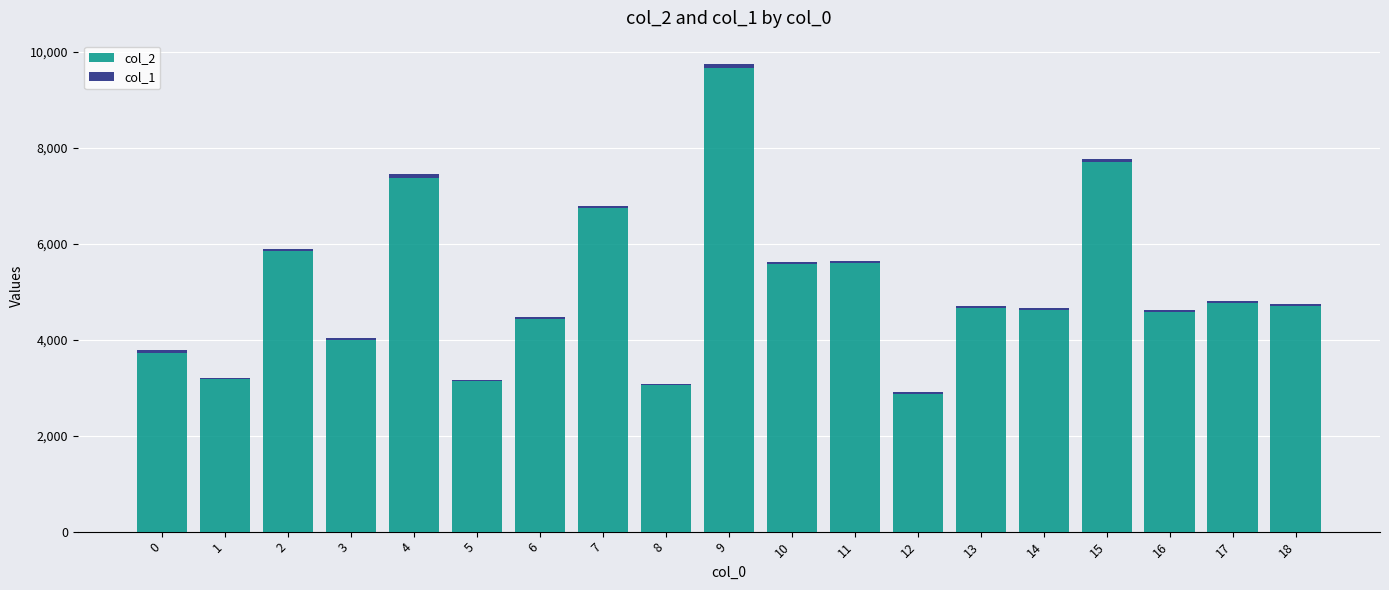

At which category is the sum across all series the highest?

9